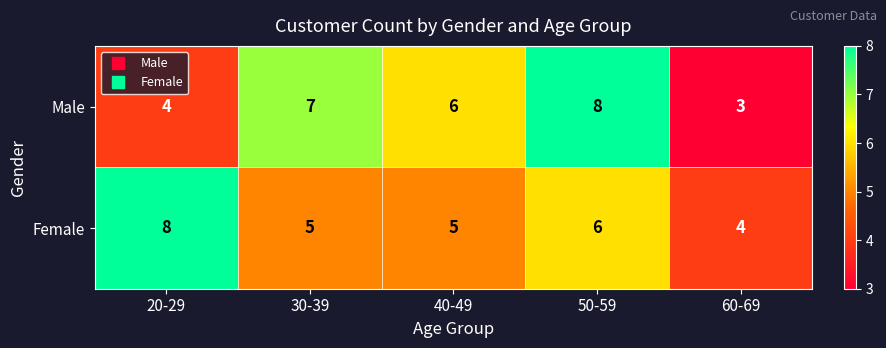

True or false: Female has a value of 5 at 30-39.

True